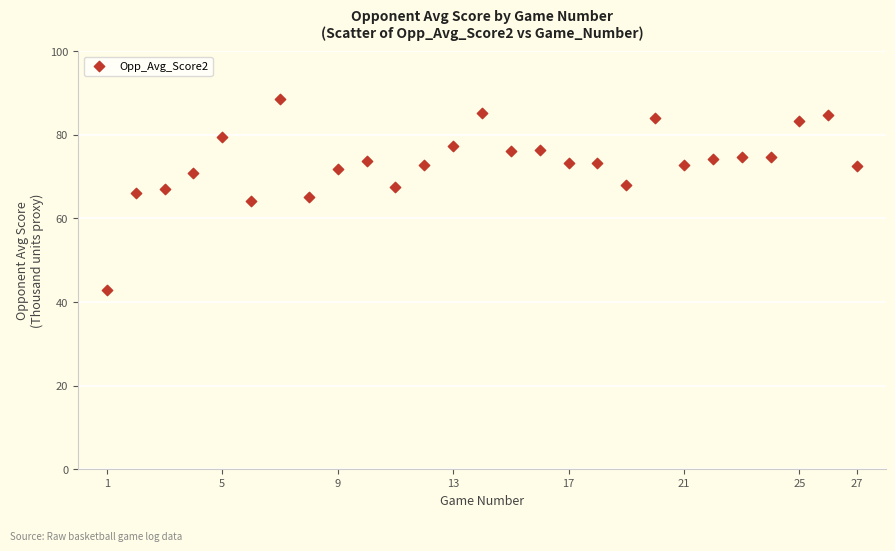

What is the range of Y values (max minus min)?

45.5